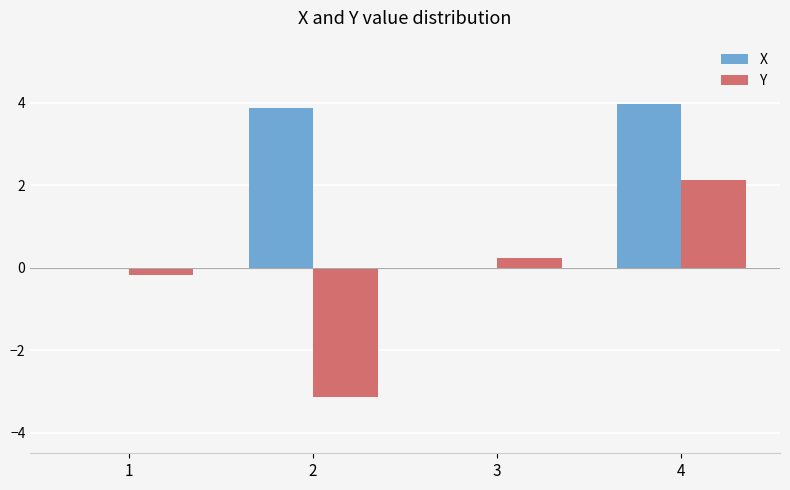

What is the highest value of the X series?

4.0